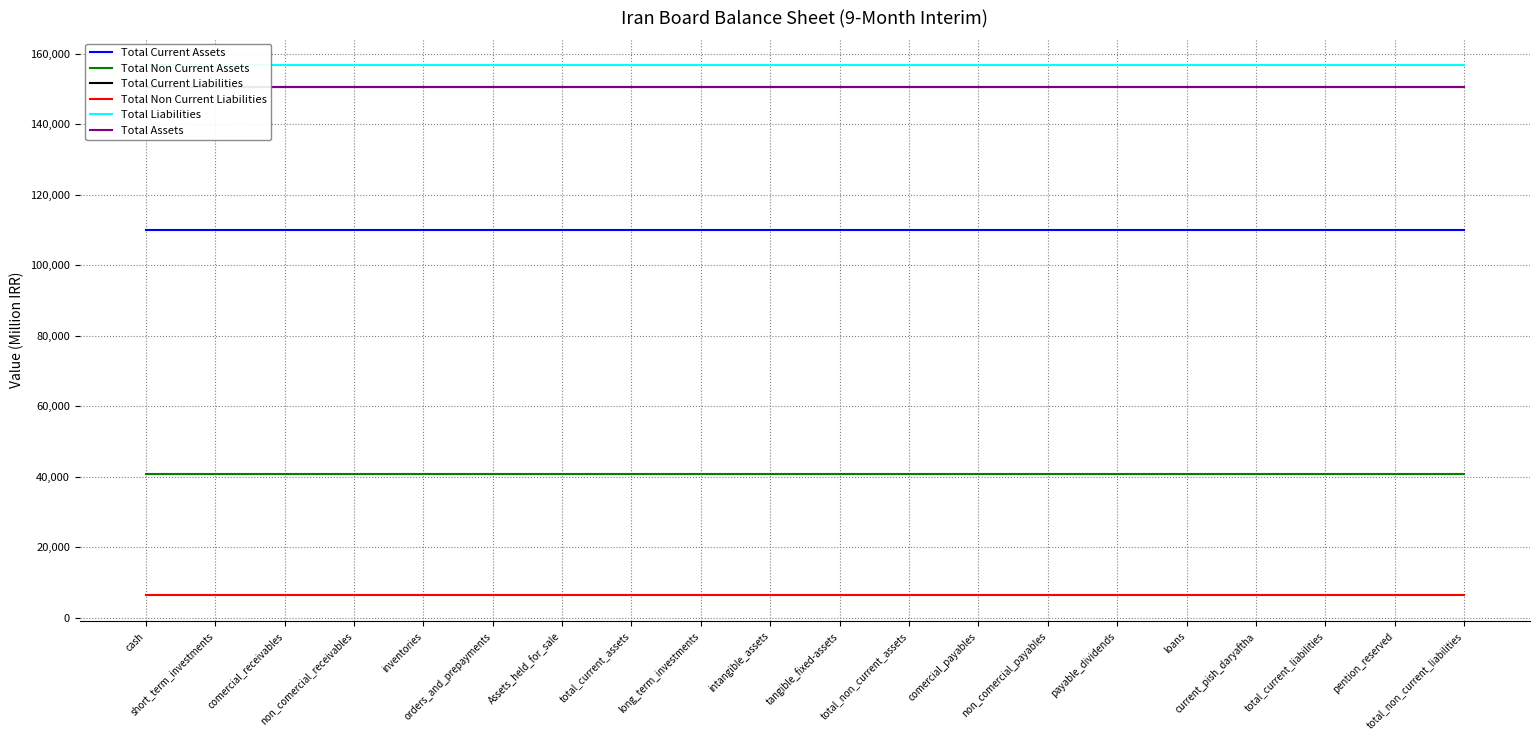

What is the total value across all series at loans?

615314